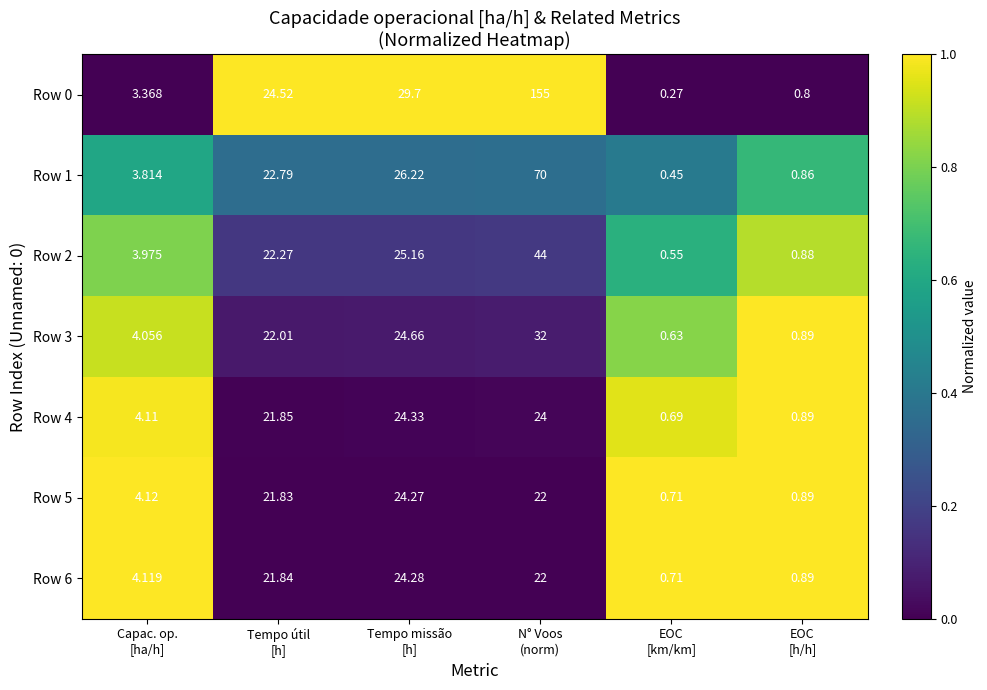

Rank the series by their maximum value, from highest to lowest.

Row 0, Row 1, Row 2, Row 3, Row 4, Row 6, Row 5